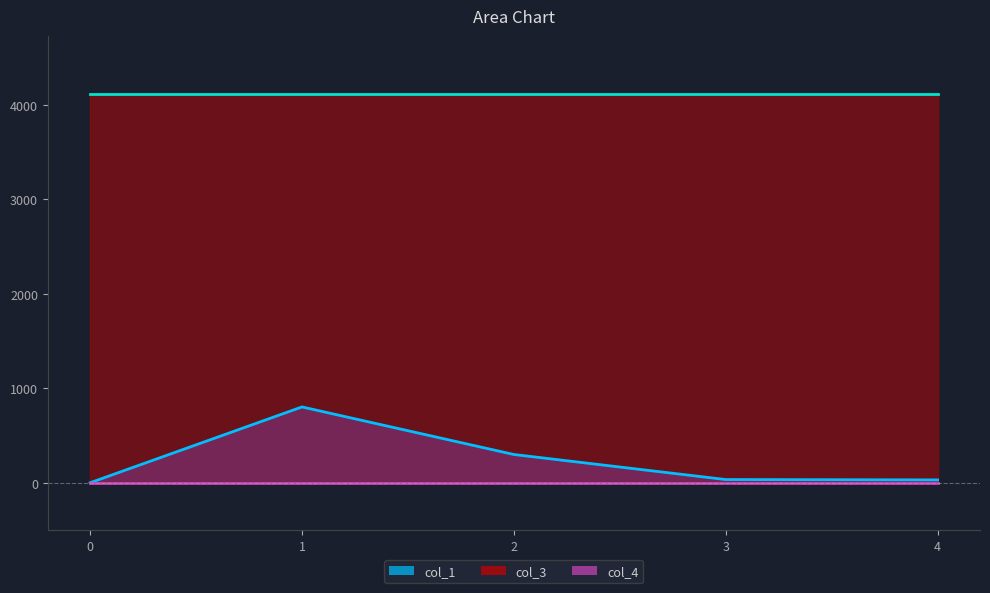

Does the chart have visible grid lines?

No